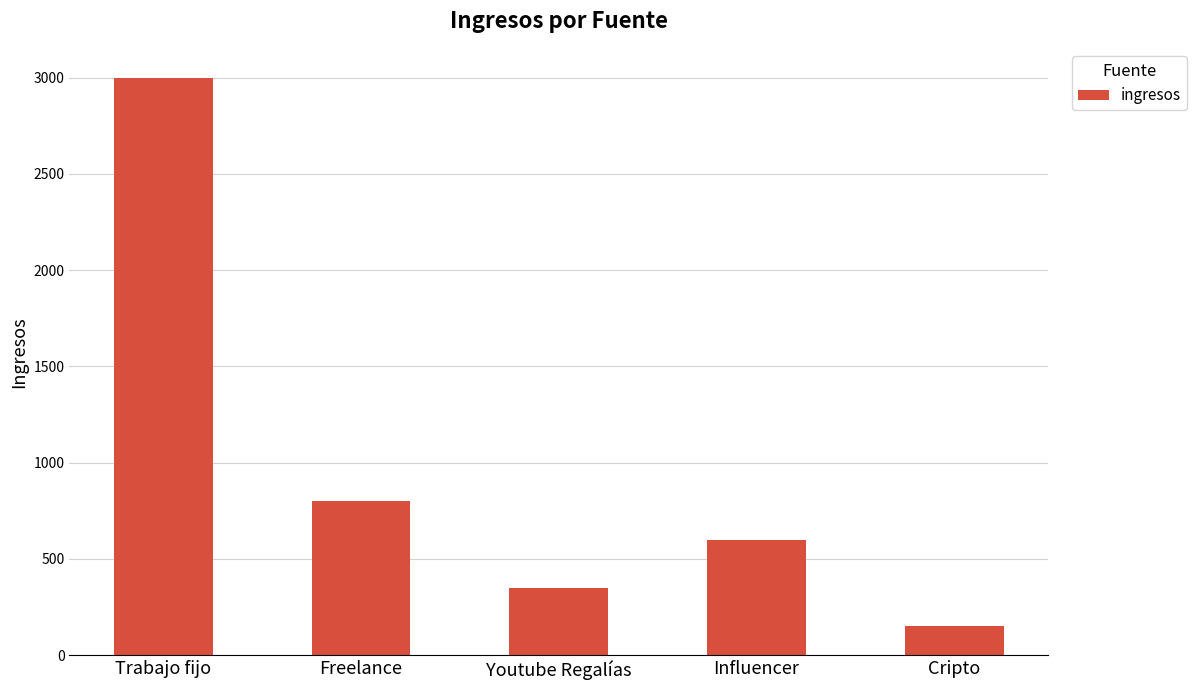

At which label does the data first exceed 600?

Trabajo fijo